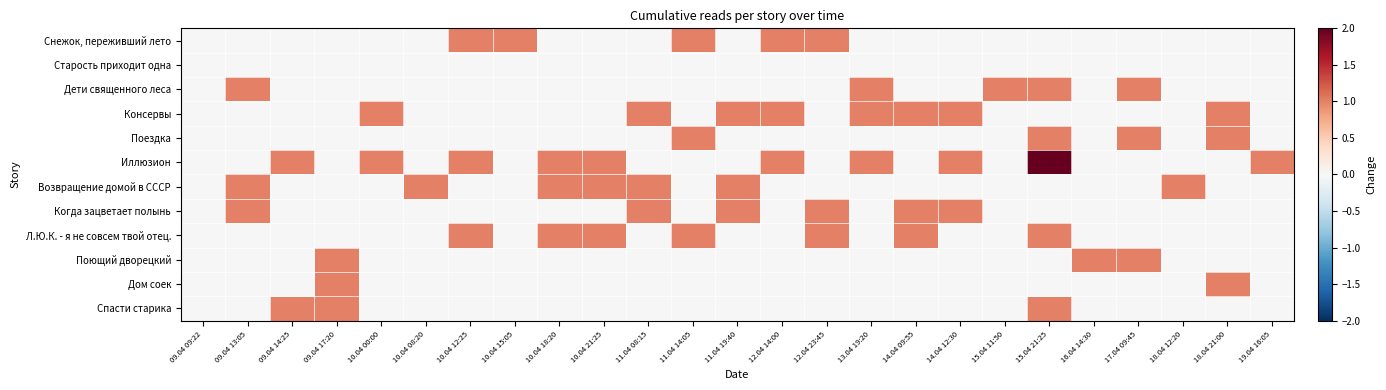

Which series has the largest total across all categories?

Иллюзион